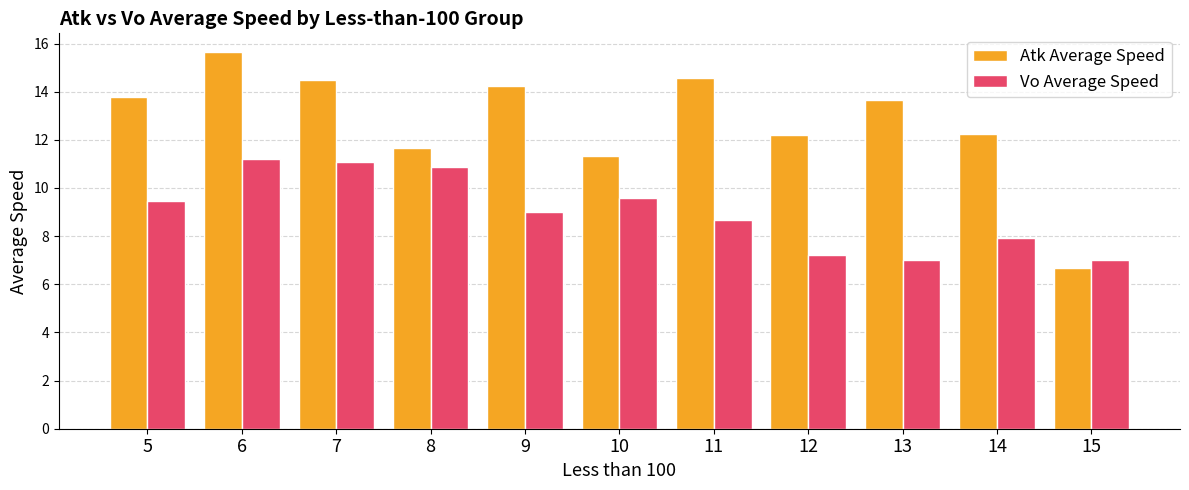

What is the sum of all Atk Average Speed values?

140.4